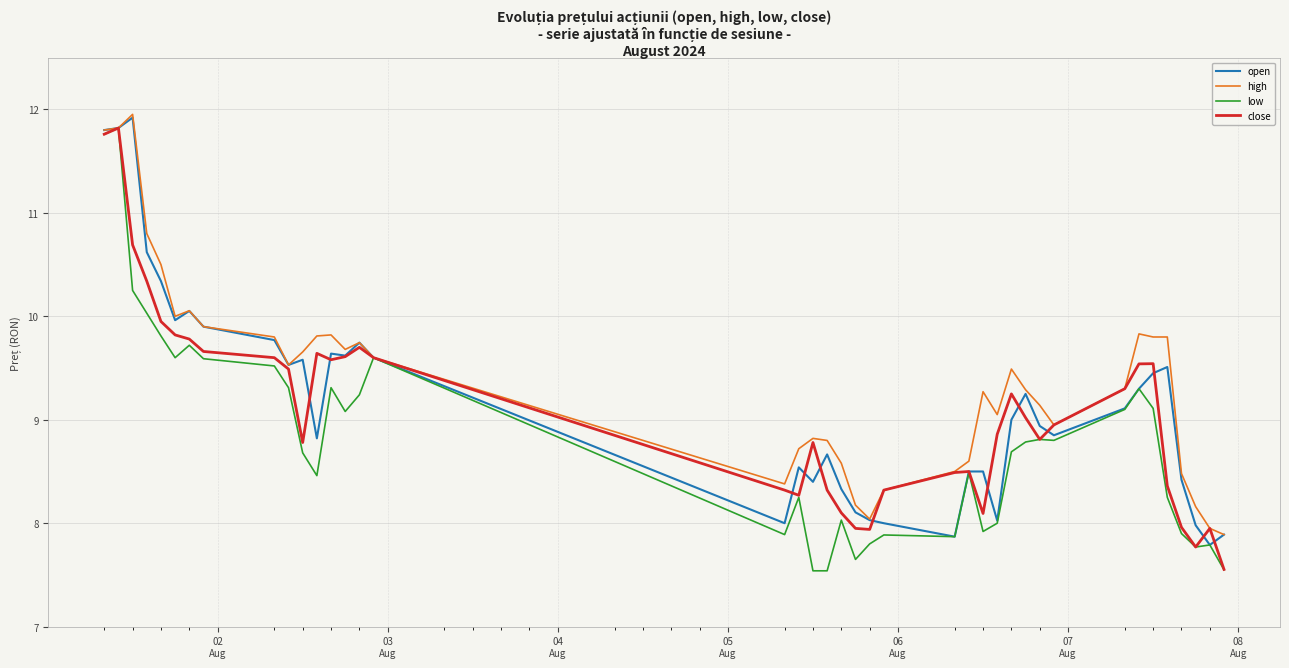

What is the lowest value of the low series?

7.5